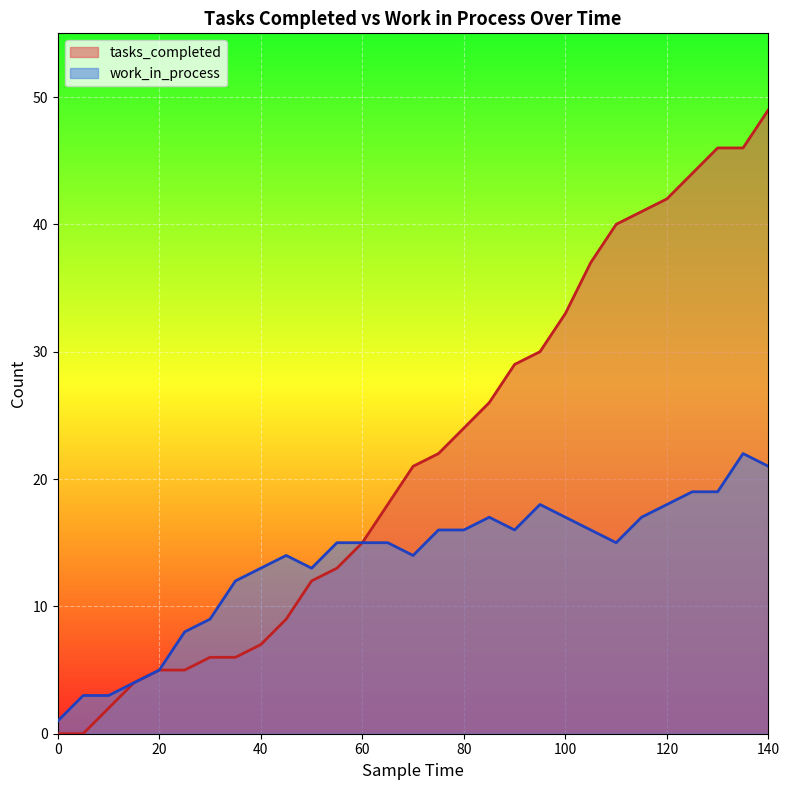

Rank the series at 100 from lowest to highest value.

work_in_process, tasks_completed